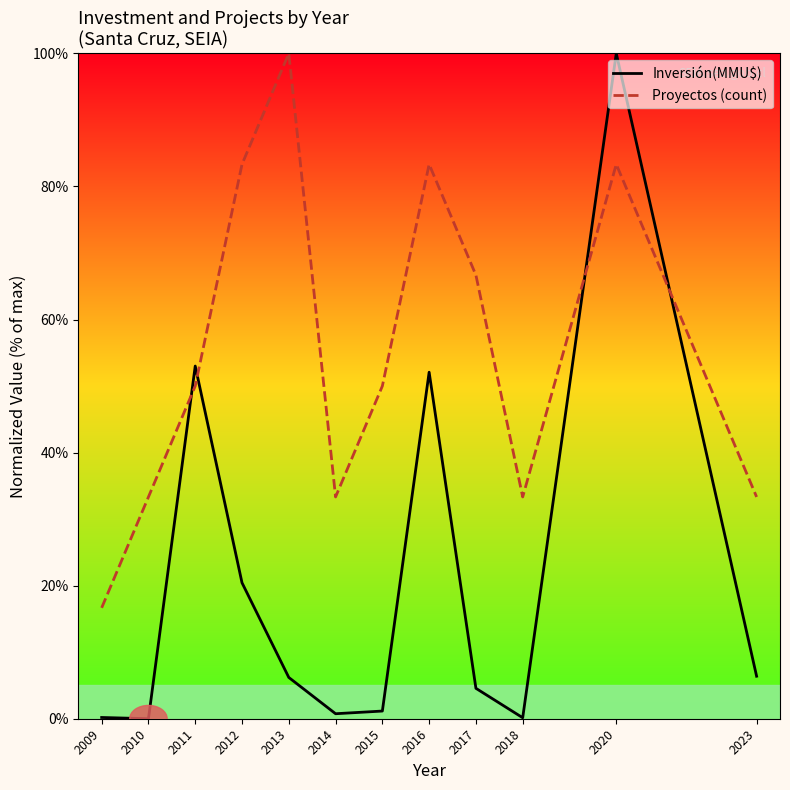

After their last crossing, which series has the higher values: Proyectos (count) or Inversión(MMU$)?

Proyectos (count)